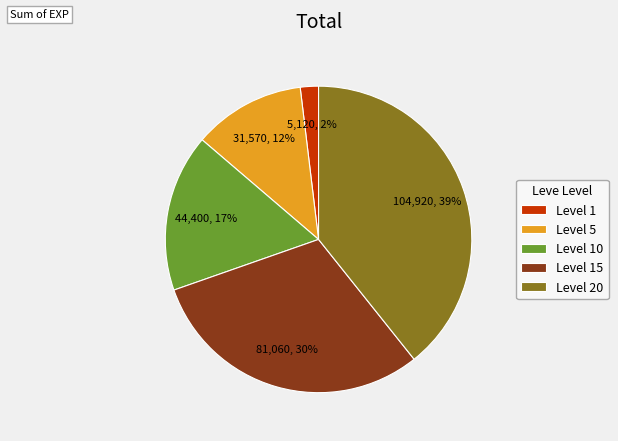

True or false: Level 20 accounts for 39% of the total.

True